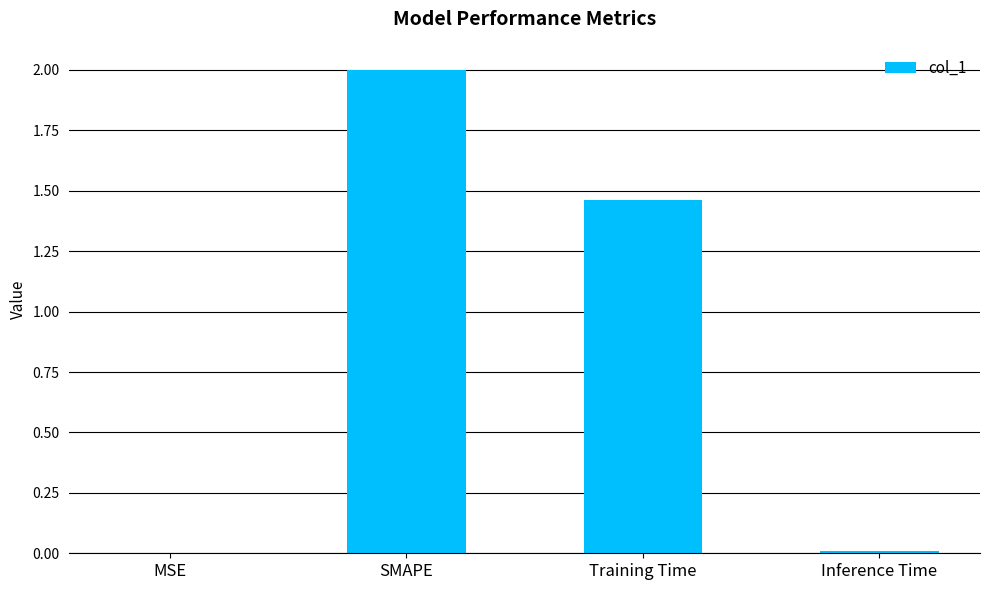

The value at MSE is 0.0. True or false?

True